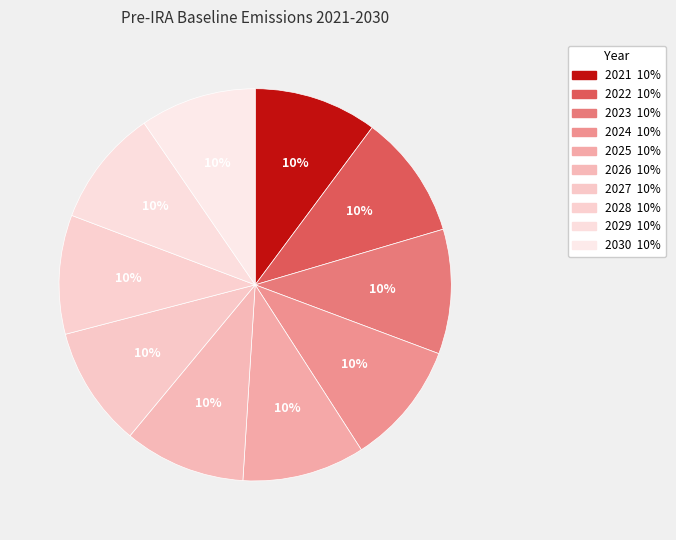

To the nearest percent, what portion does 2029 represent?

10%